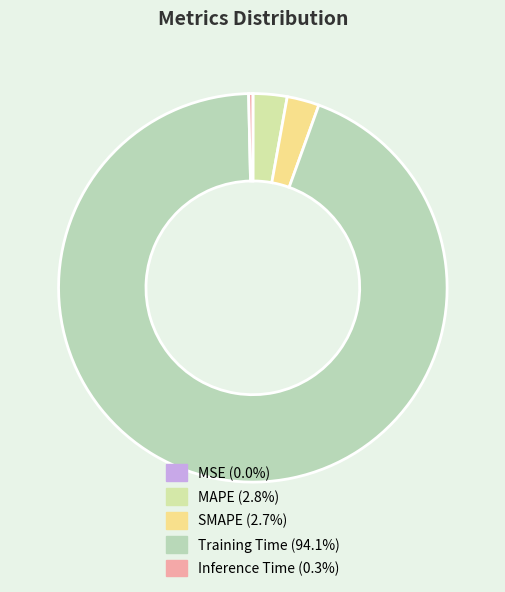

The Training Time slice represents 82% of the pie. True or false?

False